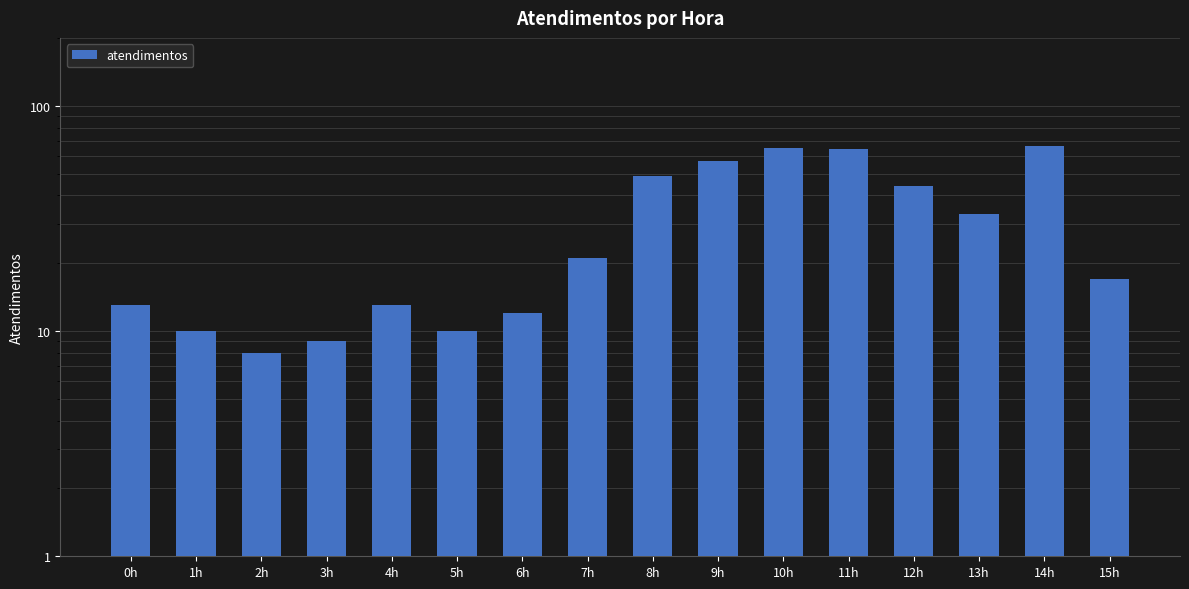

Are the bars grouped side by side (vs. stacked)?

No